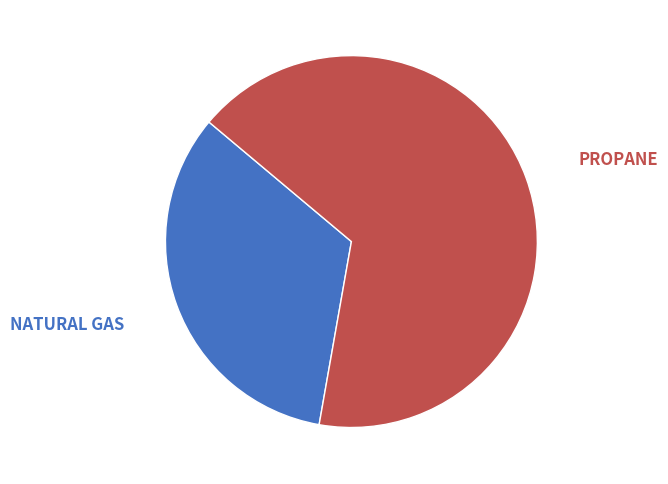

Count the number of slices in the pie.

2